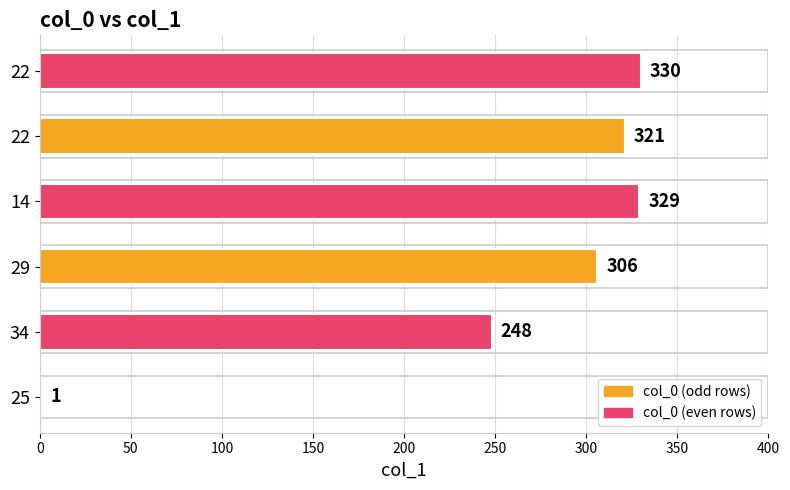

What is the sum of all values?

1535